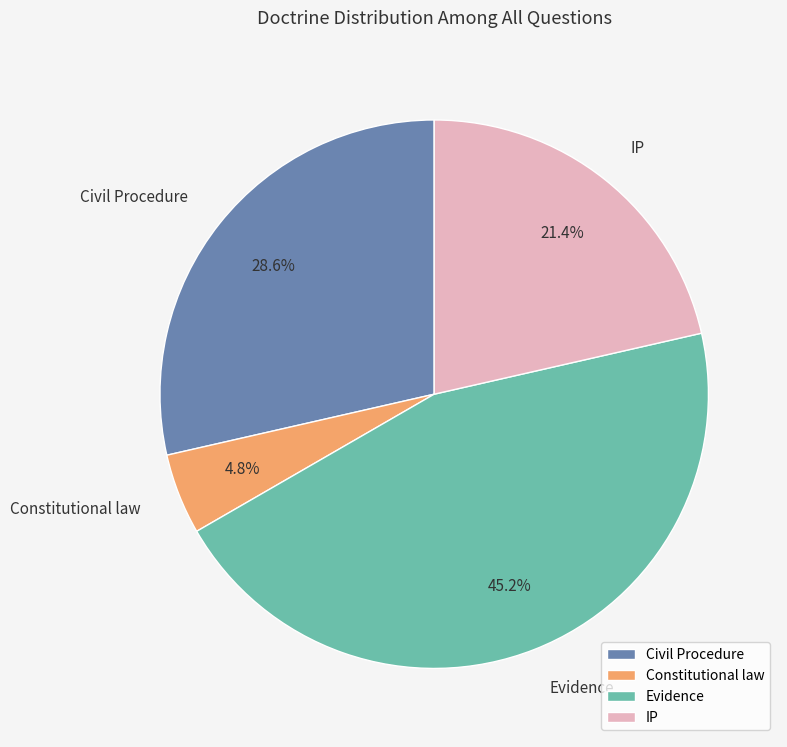

What percentage is NOT represented by IP?

78.6%